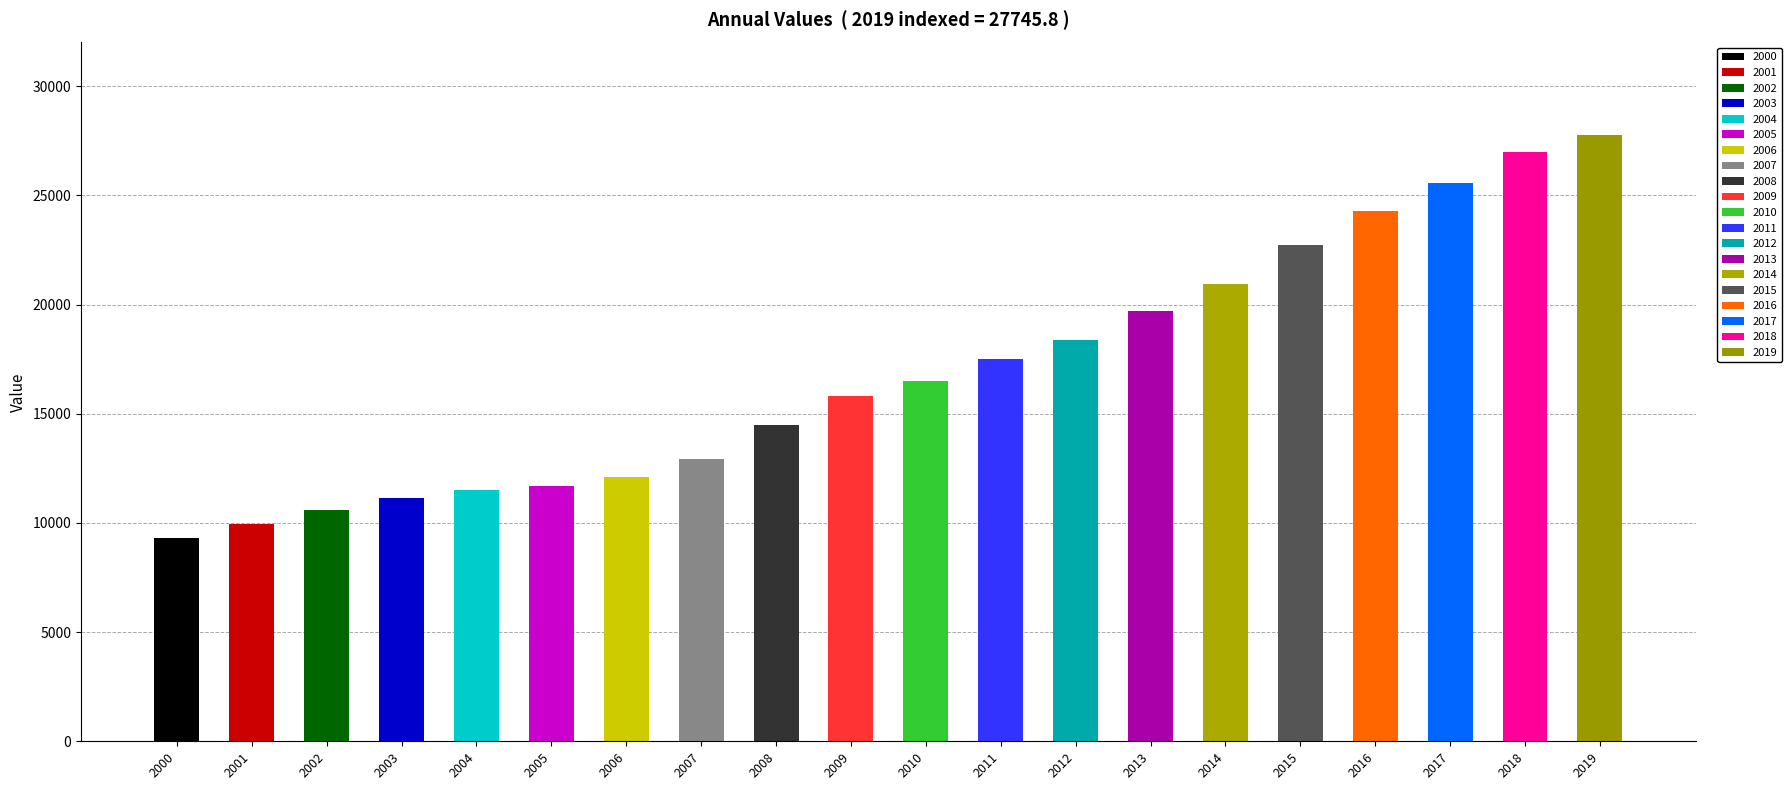

The chart shows a value of 9949.8 at 2001. True or false?

True